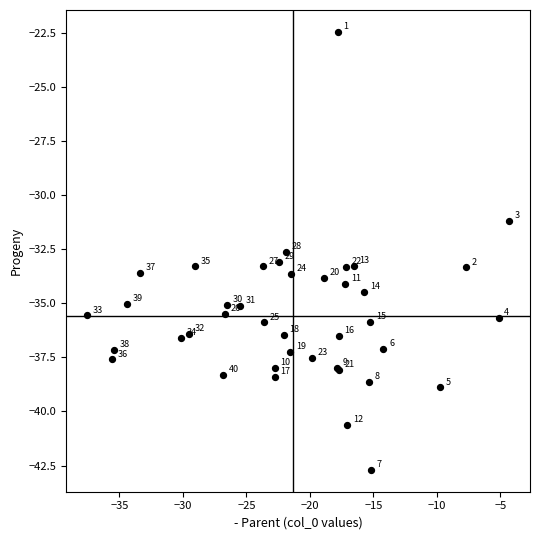

What Y value in the scatter plot is closest to -32?

-32.6